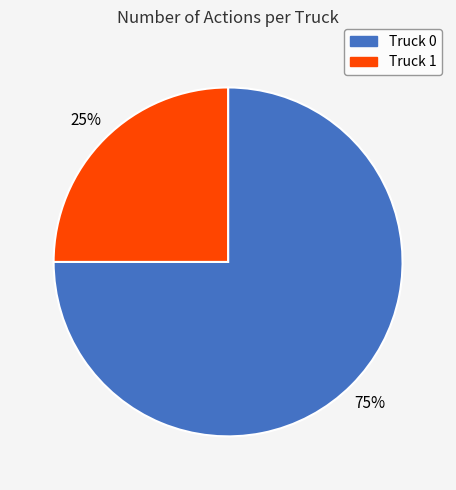

Is it true that Truck 0 is 75% of the pie?

True